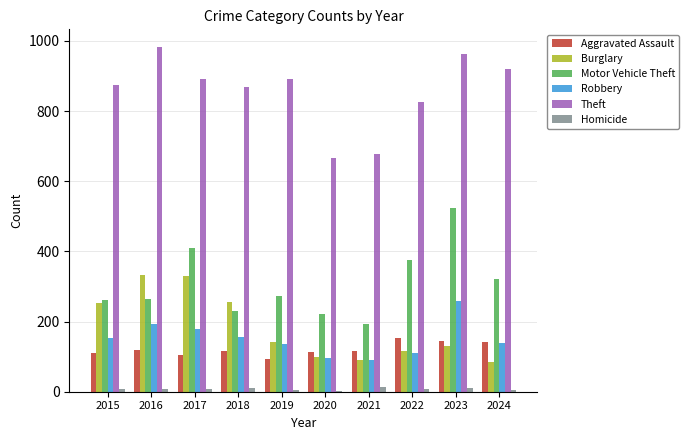

What is the maximum value for Burglary?

333